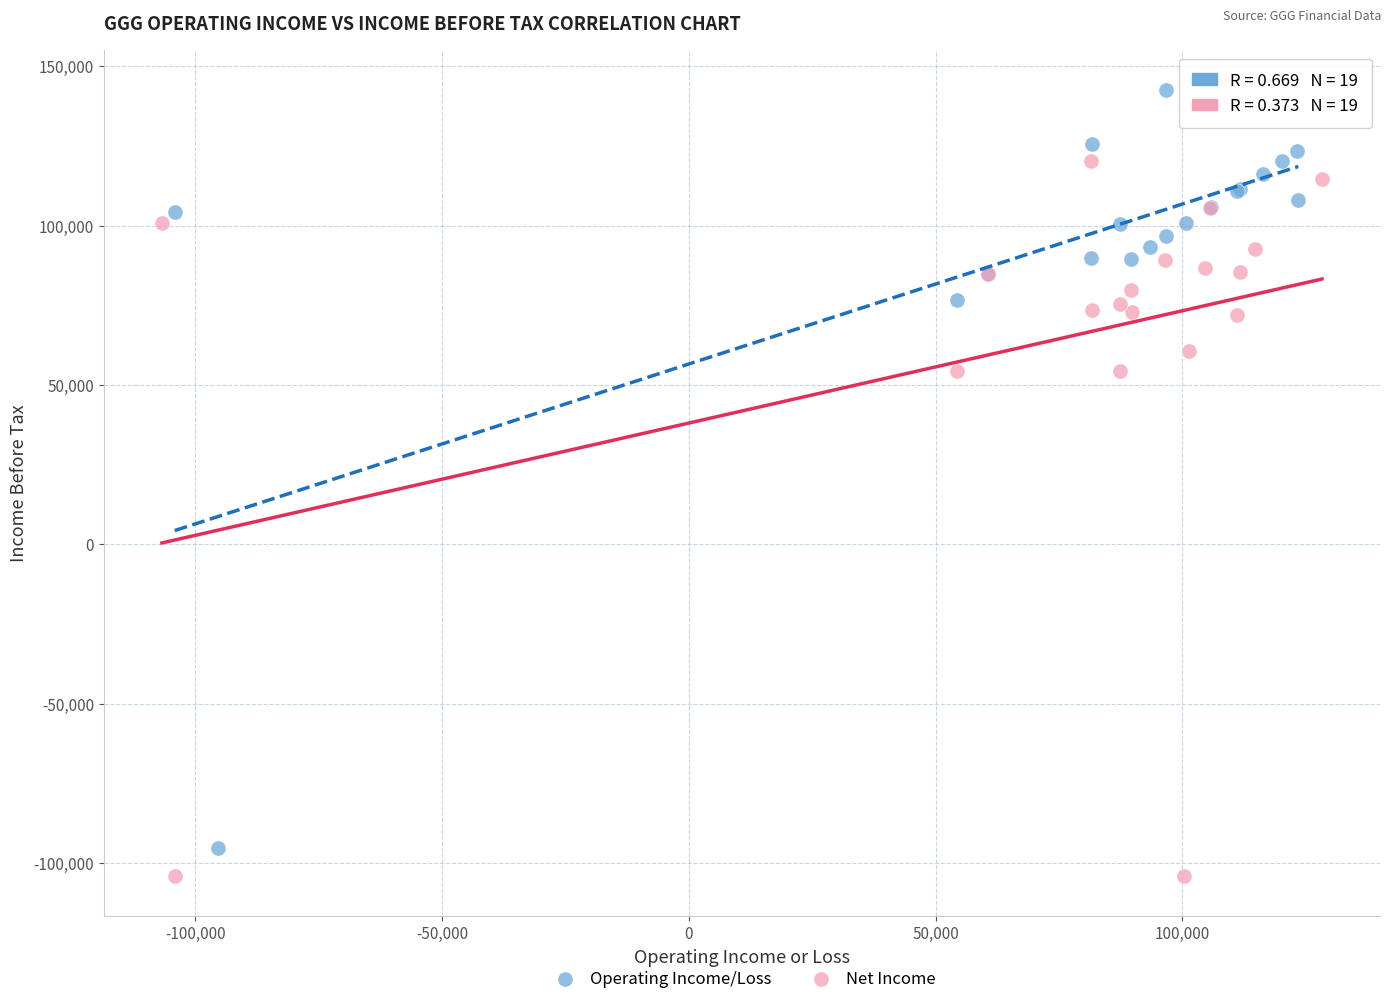

Which series reaches the maximum Y coordinate?

Operating Income/Loss